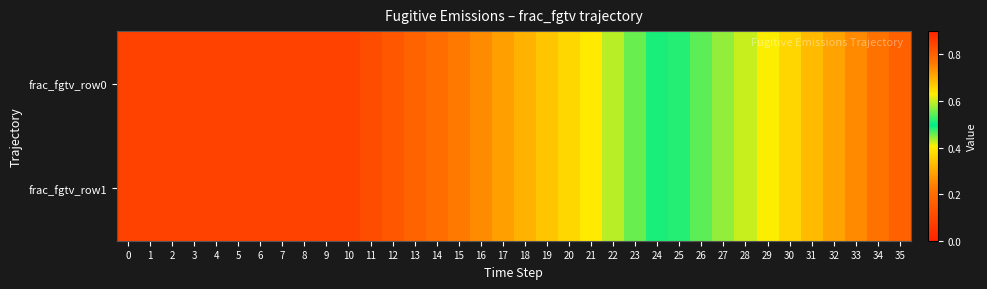

Which series has the largest total across all categories?

frac_fgtv_row0